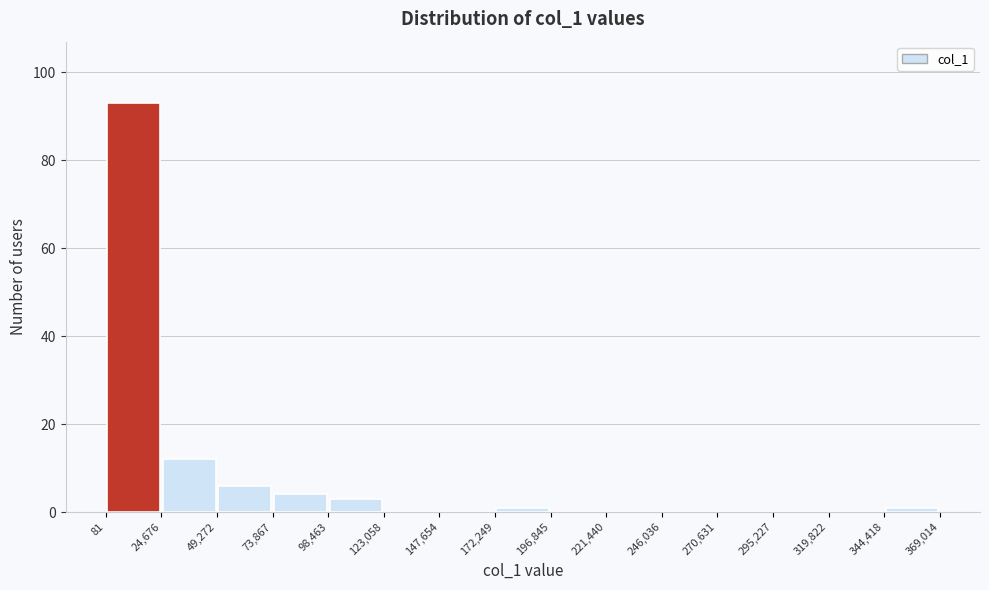

Reading left to right, transcribe this chart: for each bar, give the range it covers on the x-axis and its height. The values are not printed on the chart, so give them approximately, as read against the axis.

81 to 24,676: 94
24,676 to 49,272: 12
49,272 to 73,867: 6
73,867 to 98,463: 4
98,463 to 123,058: 4
123,058 to 147,654: 0
147,654 to 172,249: 0
172,249 to 196,845: under 2
196,845 to 221,440: 0
221,440 to 246,036: 0
246,036 to 270,631: 0
270,631 to 295,227: 0
295,227 to 319,822: 0
319,822 to 344,418: 0
344,418 to 369,014: under 2